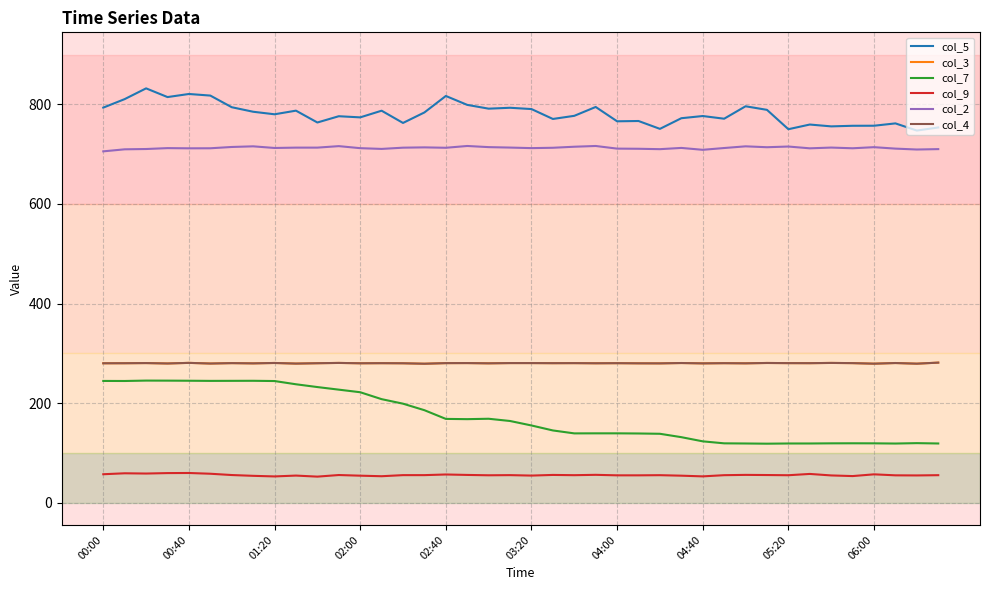

Reading left to right, what are all the values shown in this chart?

col_5: 793.7	810.8	832.4	814.9	821.1	817.9	794.5	785.4	780.3	787.6	763.8	776.4	774.1	787.5	762.9	784.0	817.1	799.2	791.6	793.4	790.8	770.9	777.2	795.0	766.2	766.8	751.0	772.4	776.8	771.4	796.4	789.2	750.3	759.7	756.0	757.2	757.3	762.0	747.6	753.8
col_3: 279.9	280.0	280.3	279.5	280.7	279.4	280.2	279.7	280.5	279.3	280.0	280.6	279.9	280.1	279.9	279.0	280.2	280.3	279.8	280.3	280.3	280.1	280.2	279.9	280.1	279.8	279.7	280.4	279.7	280.1	279.8	280.5	280.2	280.1	280.6	280.2	279.1	280.4	279.1	281.2
col_7: 244.4	244.3	245.1	245.0	244.8	244.5	244.6	244.7	244.2	237.7	232.1	226.9	221.7	207.8	198.7	185.6	168.1	167.6	168.4	163.9	154.9	144.9	139.0	139.1	139.1	138.8	138.2	131.4	123.0	119.0	118.7	118.3	118.7	118.7	119.0	119.1	119.0	118.6	119.4	118.7
col_9: 56.9	58.8	58.3	59.2	59.4	57.9	55.3	53.7	52.5	54.2	52.1	55.3	54.0	52.9	55.1	55.1	56.4	55.5	54.8	55.1	54.2	55.5	55.0	55.7	54.7	54.7	55.0	54.0	52.6	55.0	55.6	55.3	54.9	57.5	54.5	53.2	56.7	54.7	54.5	55.0
col_2: 705.8	709.9	710.5	712.3	711.9	712.0	714.6	715.9	712.6	713.3	713.3	716.3	712.2	710.7	713.2	713.8	713.0	716.6	714.3	713.4	712.3	713.0	715.1	716.6	711.3	711.0	710.2	712.7	708.9	712.5	715.9	714.1	715.5	711.9	713.4	712.0	714.2	711.3	709.5	710.3
col_4: 279.9	280.0	280.3	279.5	280.7	279.4	280.2	279.7	280.5	279.3	280.0	280.6	279.9	280.1	279.9	279.0	280.2	280.3	279.8	280.3	280.3	280.1	280.2	279.9	280.1	279.8	279.7	280.4	279.7	280.1	279.8	280.5	280.2	280.1	280.6	280.2	279.1	280.4	279.1	281.2